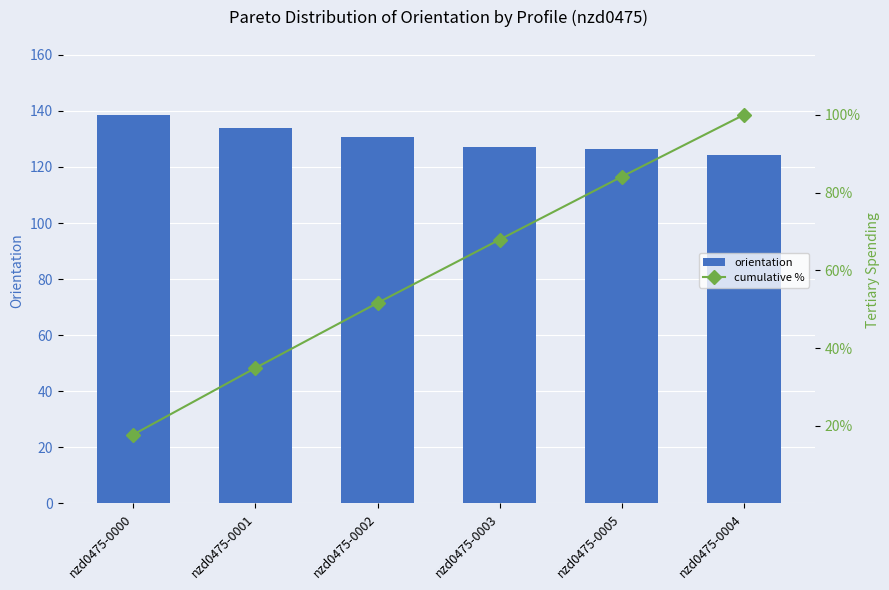

Does the chart contain any negative values?

No